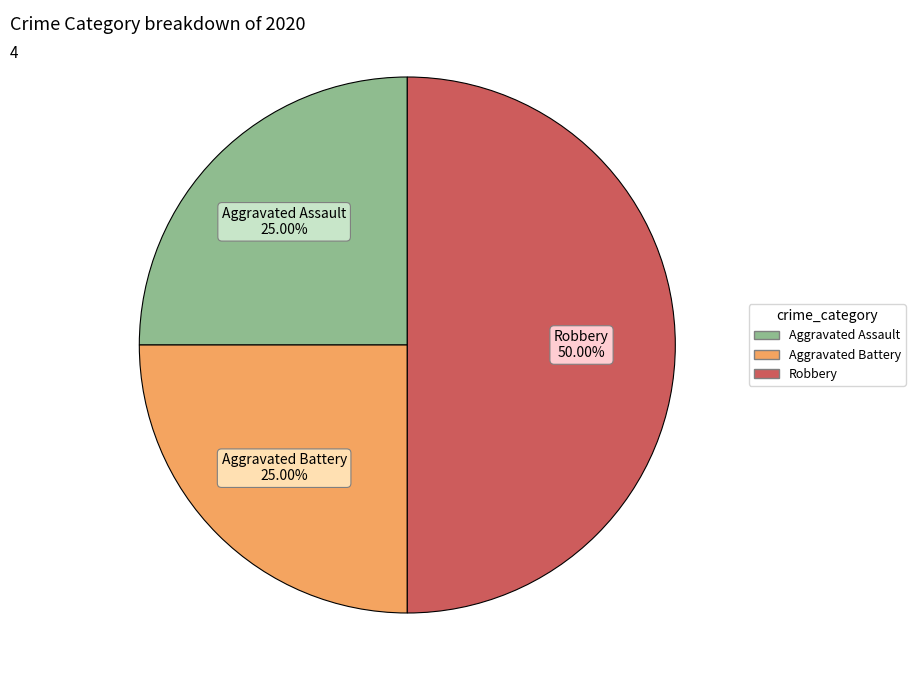

True or false: Aggravated Battery accounts for 36% of the total.

False